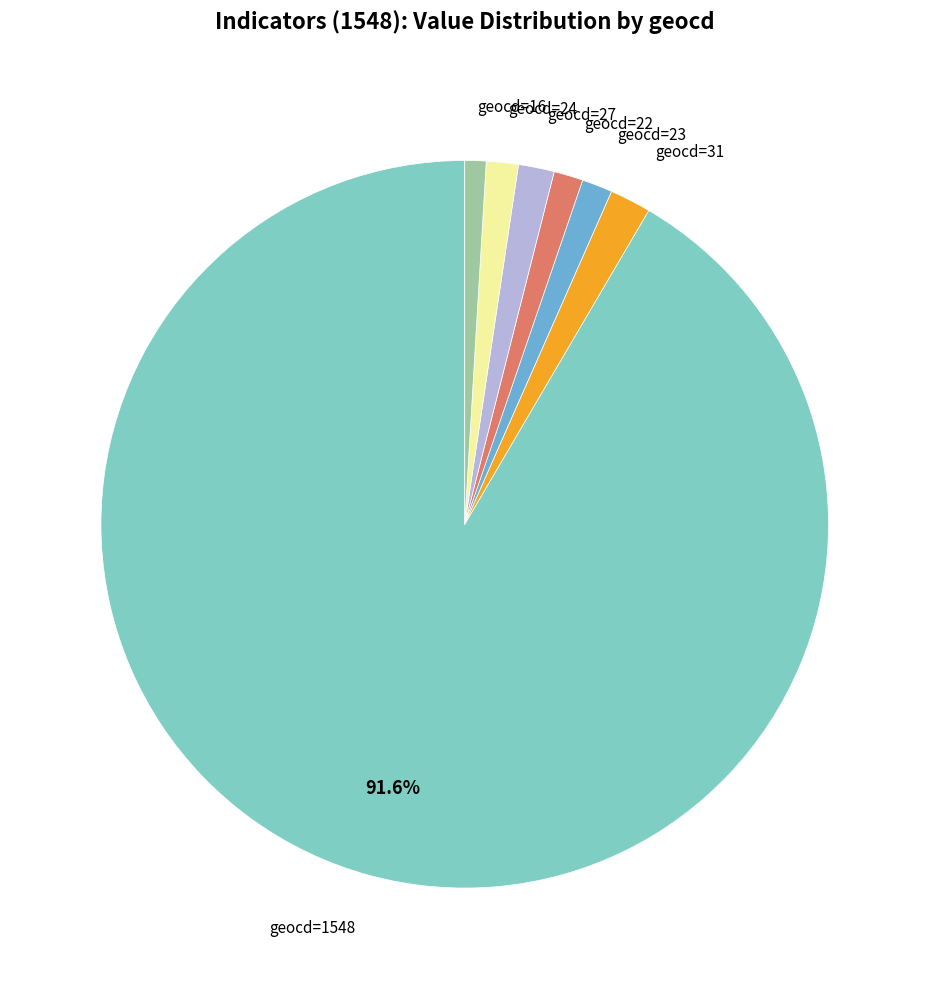

Which category has the biggest portion of the pie?

geocd=1548